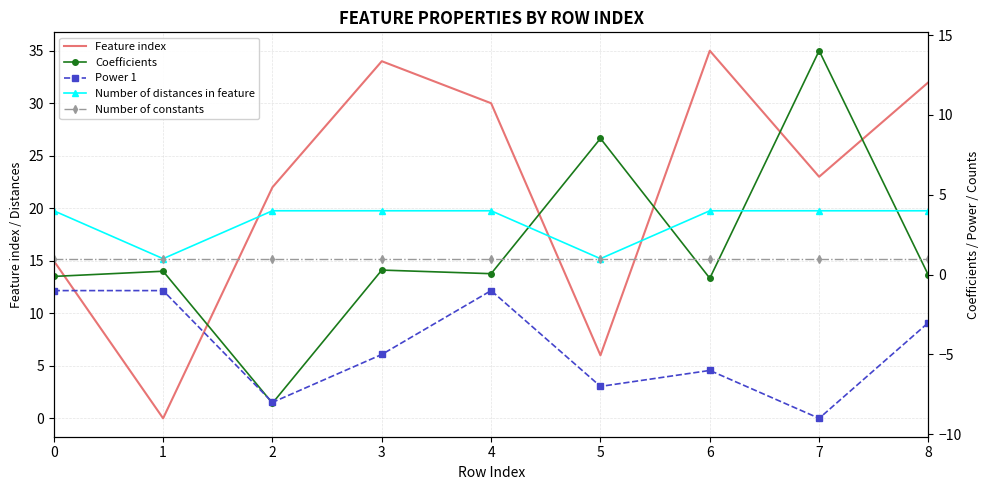

What is the greatest value displayed?

35.0